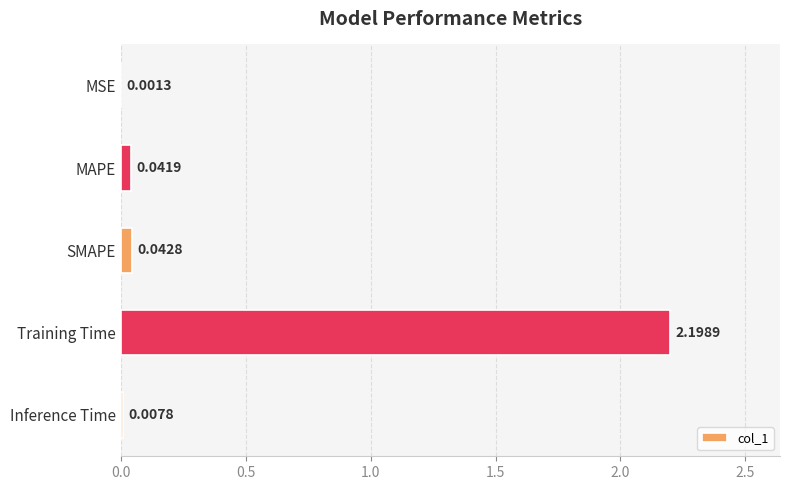

What is the sum of all values?

2.3